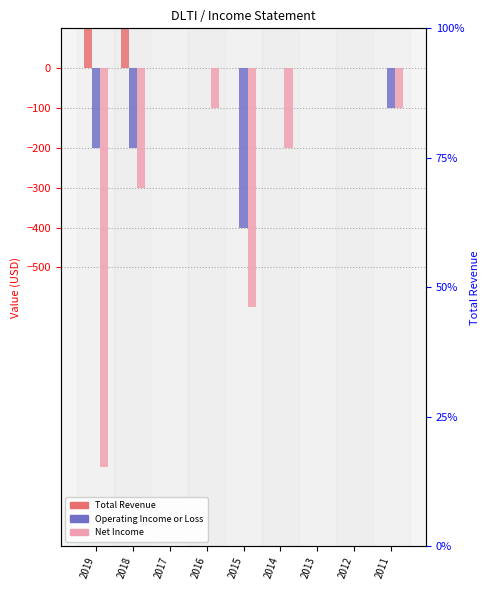

Is it true that Total Revenue equals 314 at 2017?

False